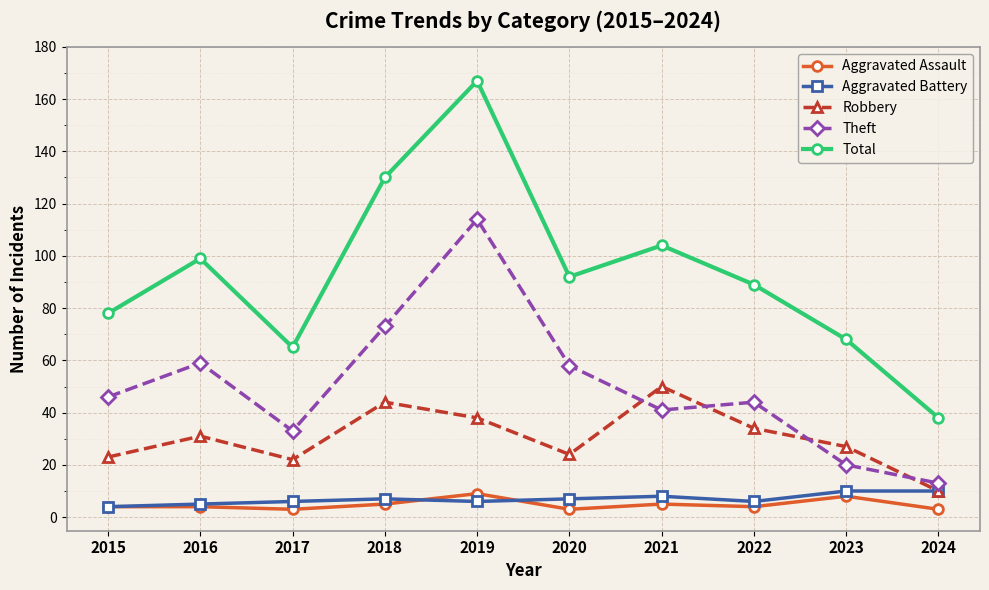

At how many categories does at least one series exceed 59?

9